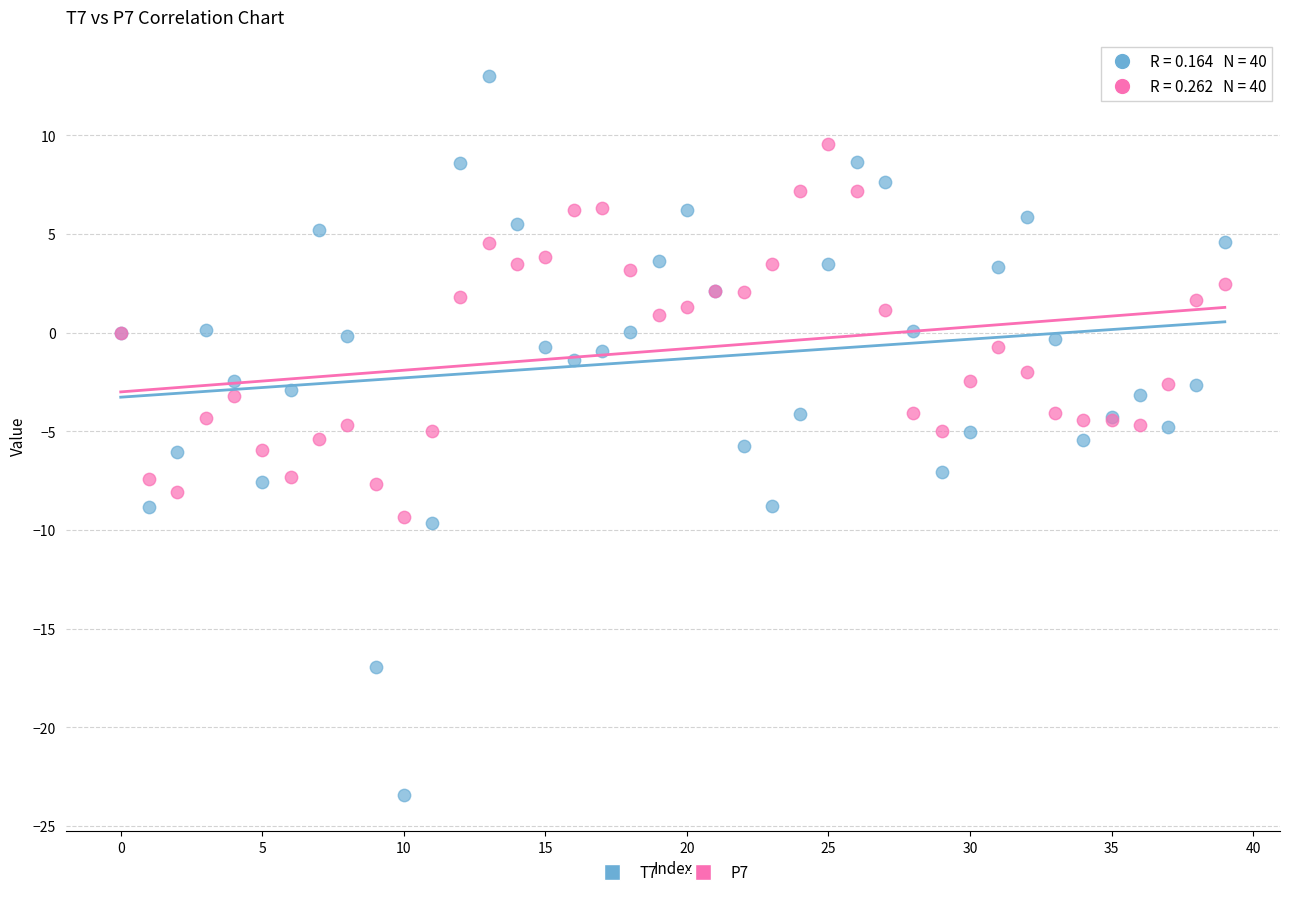

Which series has the widest spread of Y values?

T7